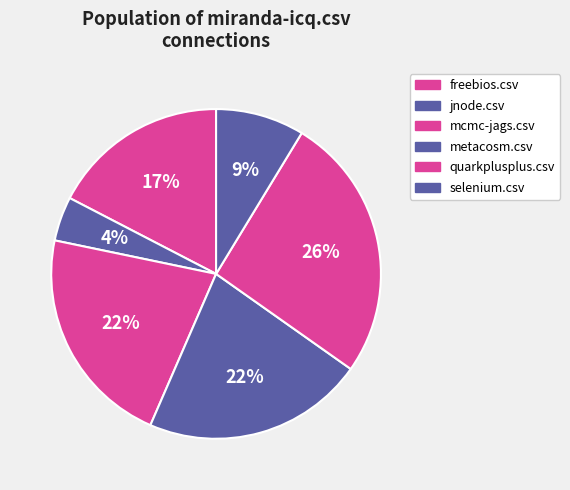

Which slice is the largest?

quarkplusplus.csv